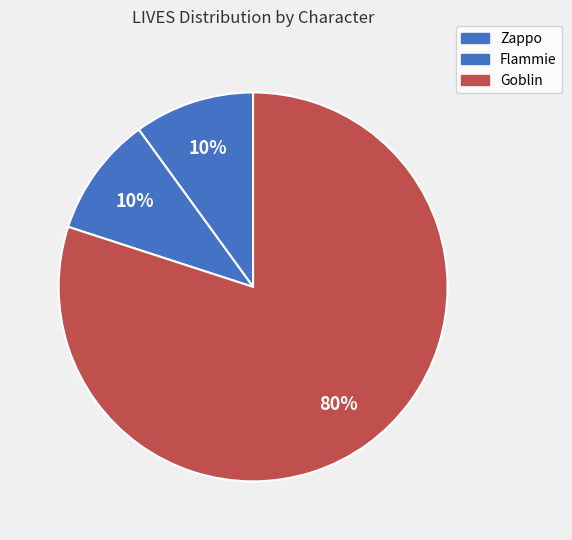

Which slice is the smallest?

Zappo